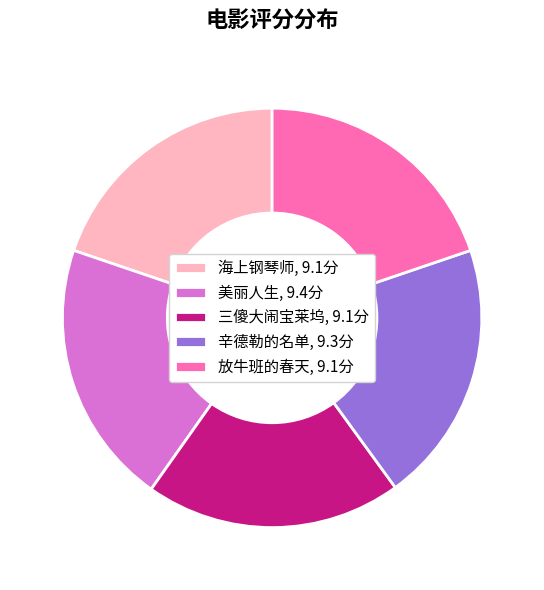

True or false: 三傻大闹宝莱坞 accounts for 9% of the total.

False